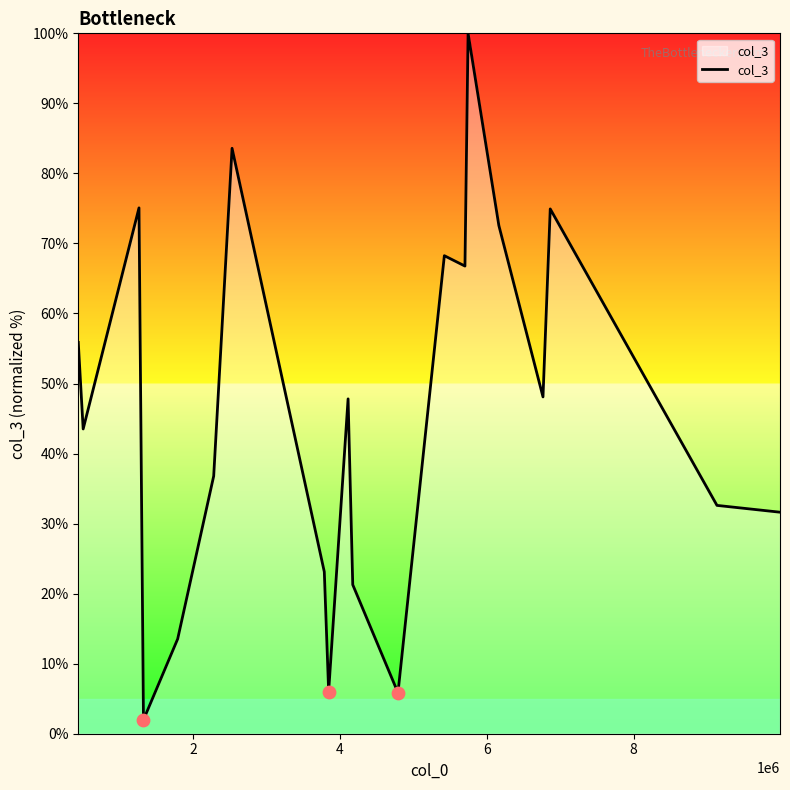

What is the minimum value shown in the chart?

2.0